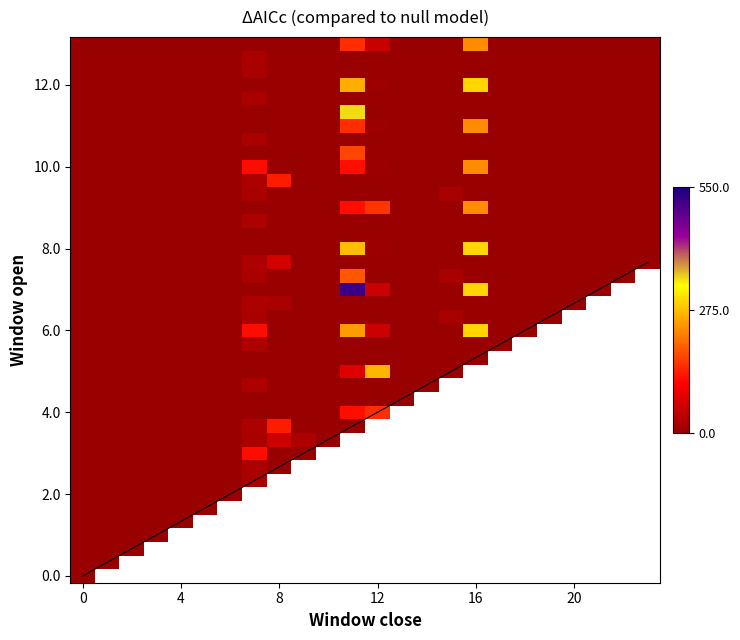

What is the average value of the 5.1 series?

0.1